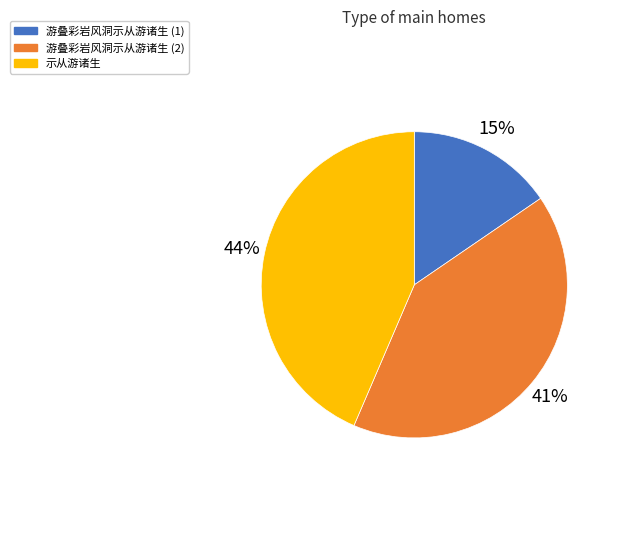

Between 游叠彩岩风洞示从游诸生 (2) and 示从游诸生, which is larger?

示从游诸生